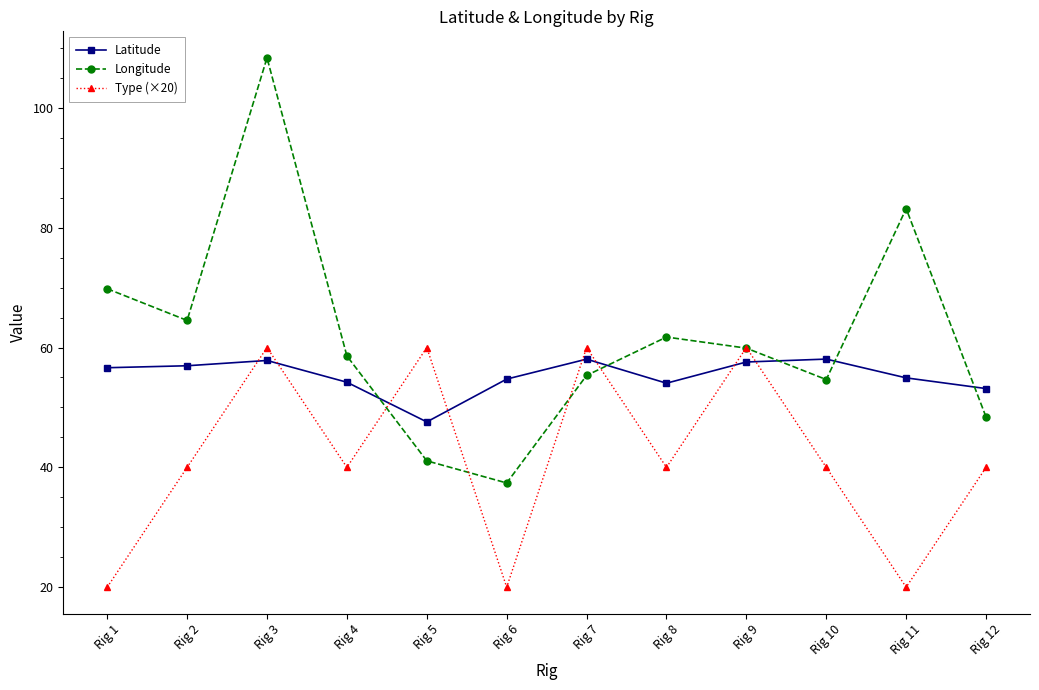

At Rig 1, list the series in order from largest to smallest.

Longitude, Latitude, Type (×20)